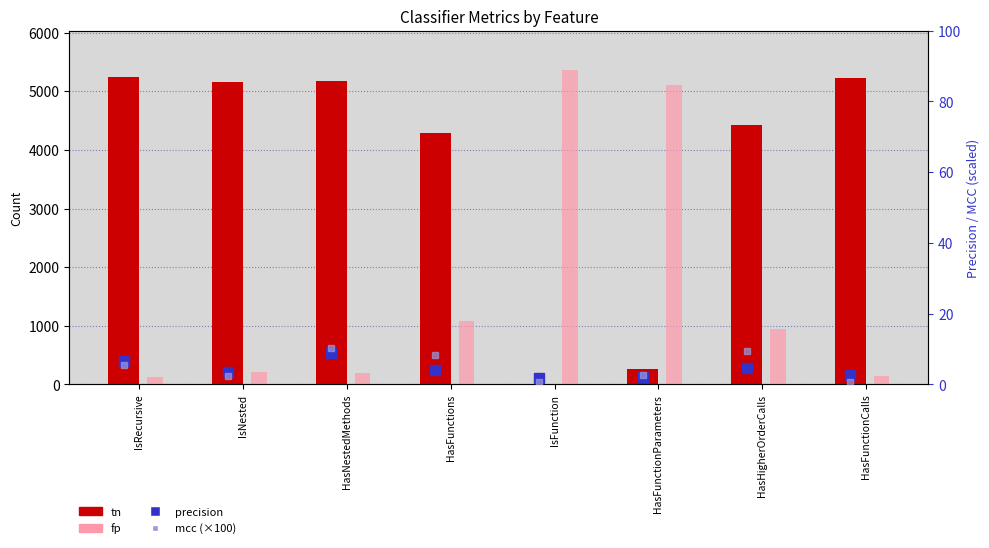

How many groups of bars are there?

8